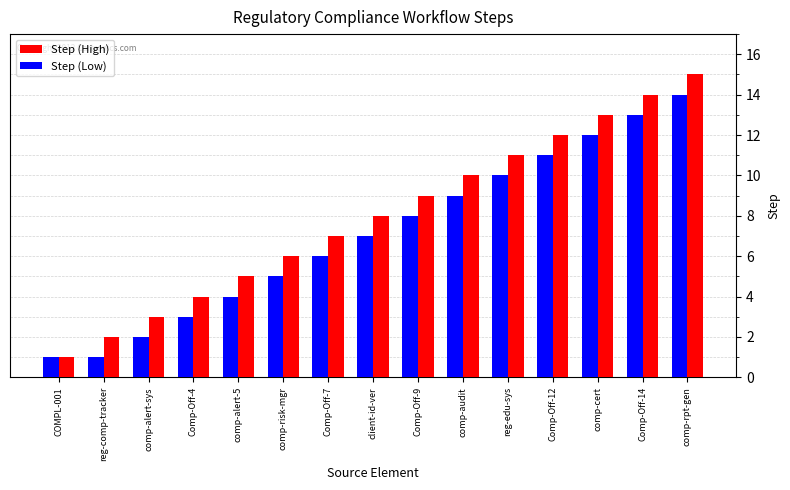

What is the difference between the maximum and minimum values in the Step (Low) series?

13